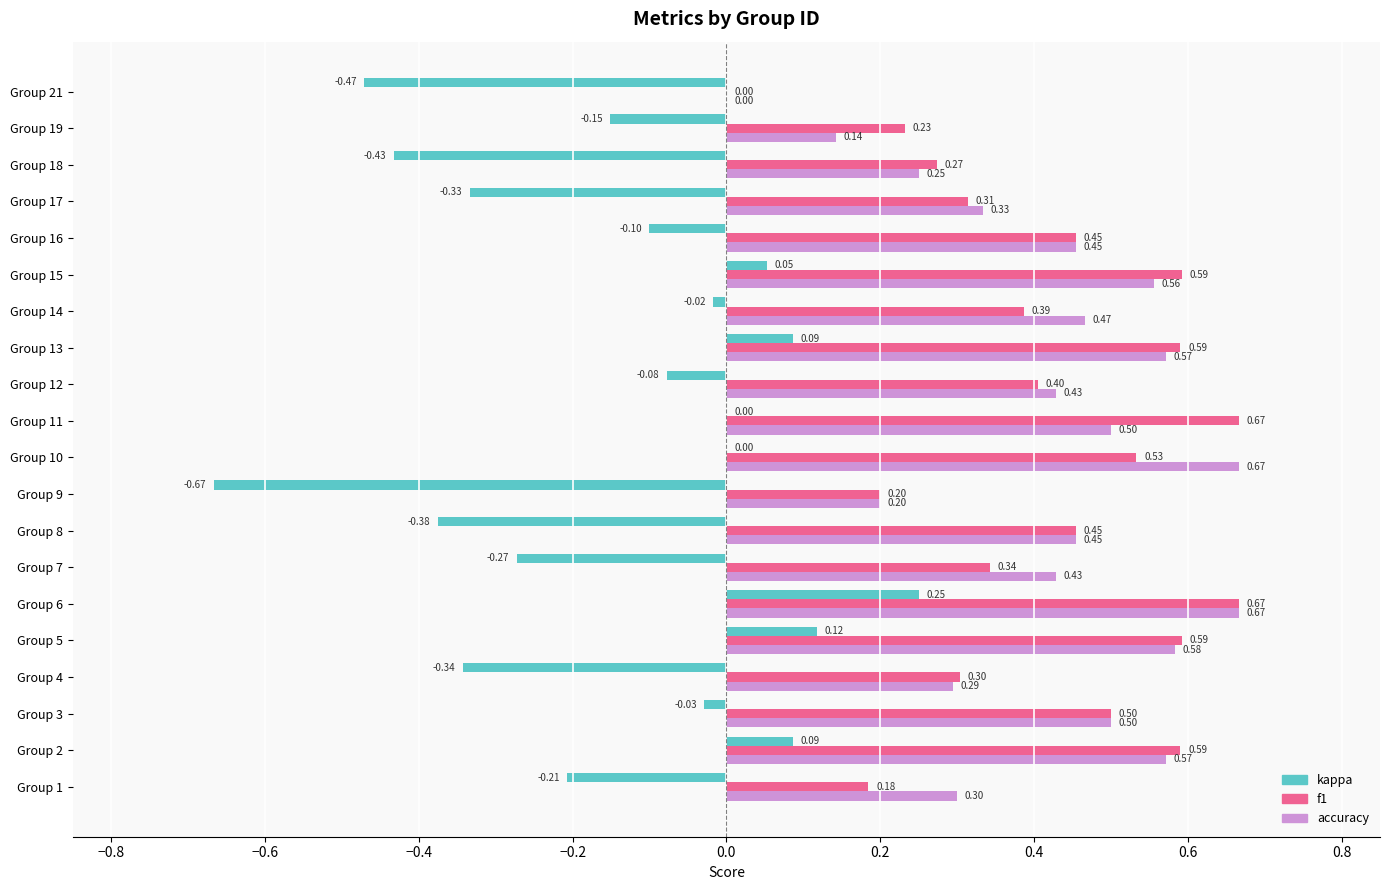

What is the sum of the f1 values at Group 5 and Group 17?

0.9